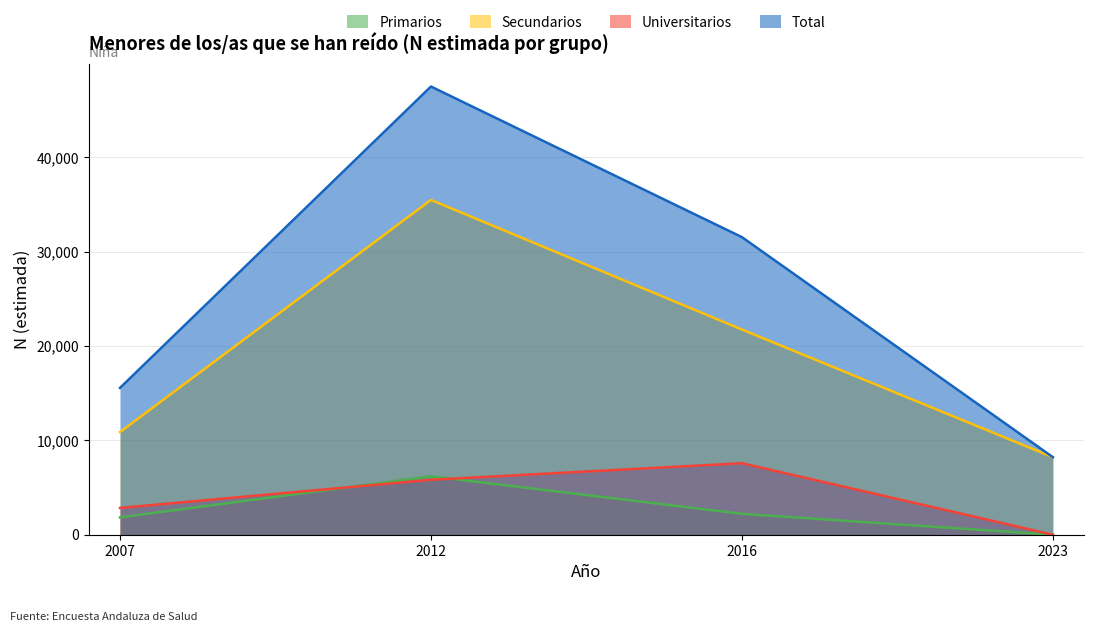

Reading left to right, list all the values displayed in this chart.

Primarios: 2007=1838	2012=6192	2016=2213	2023=0
Secundarios: 2007=10876	2012=35475	2016=21741	2023=8215
Universitarios: 2007=2841	2012=5821	2016=7575	2023=0
Total: 2007=15555	2012=47488	2016=31528	2023=8215